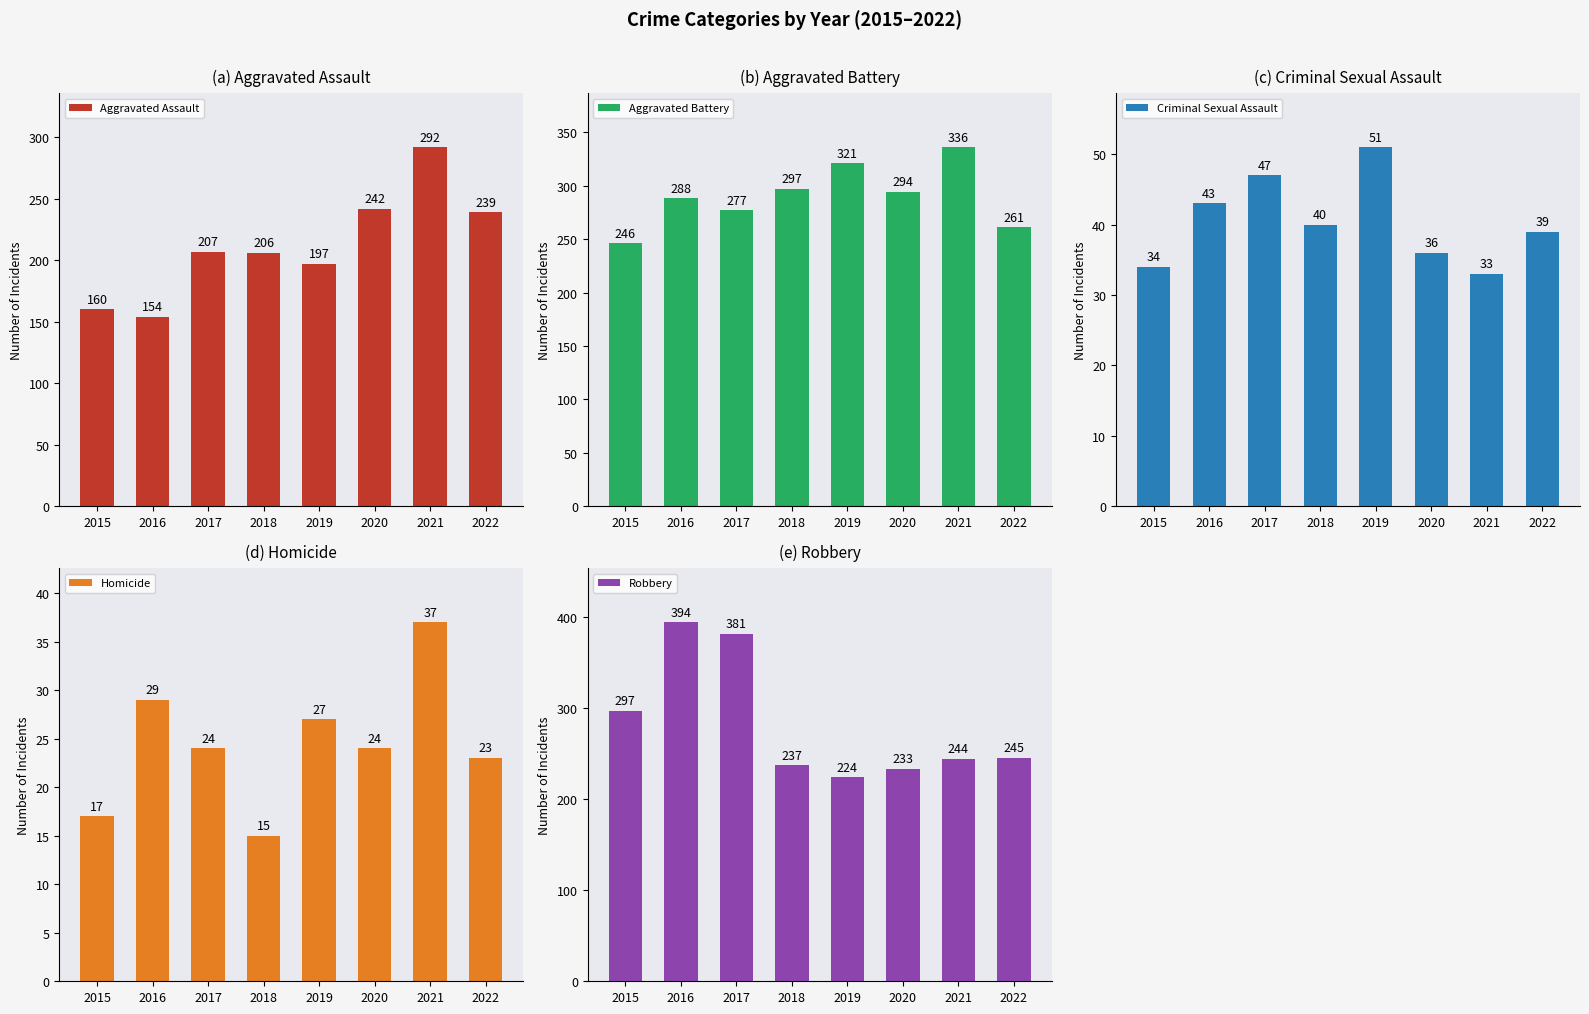

What is the sum of all Aggravated Battery values?

2320